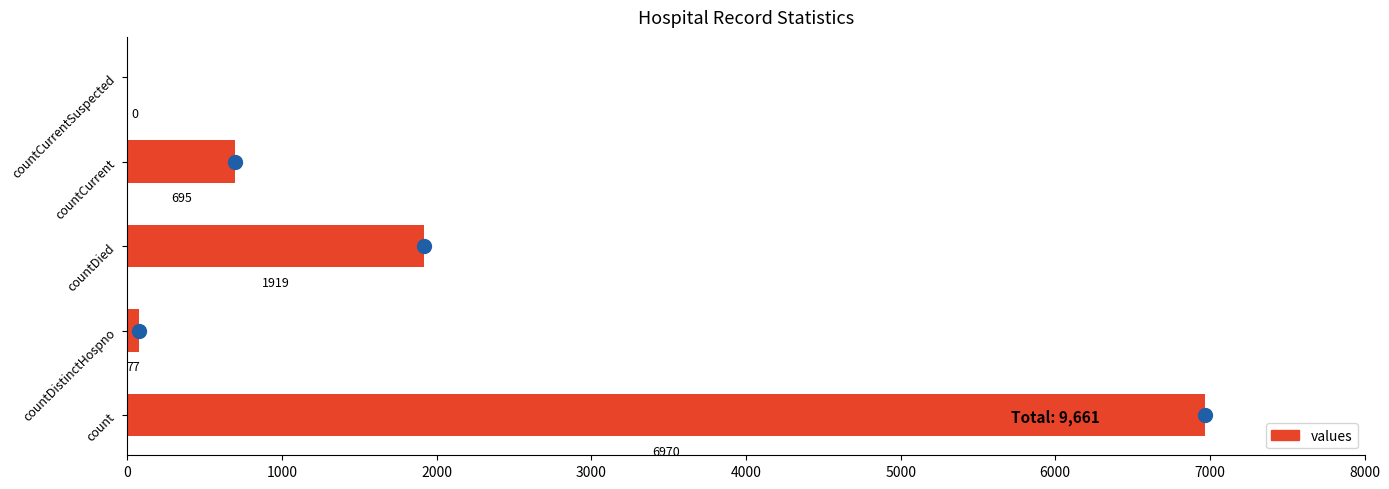

What is the maximum value shown in the chart?

6970